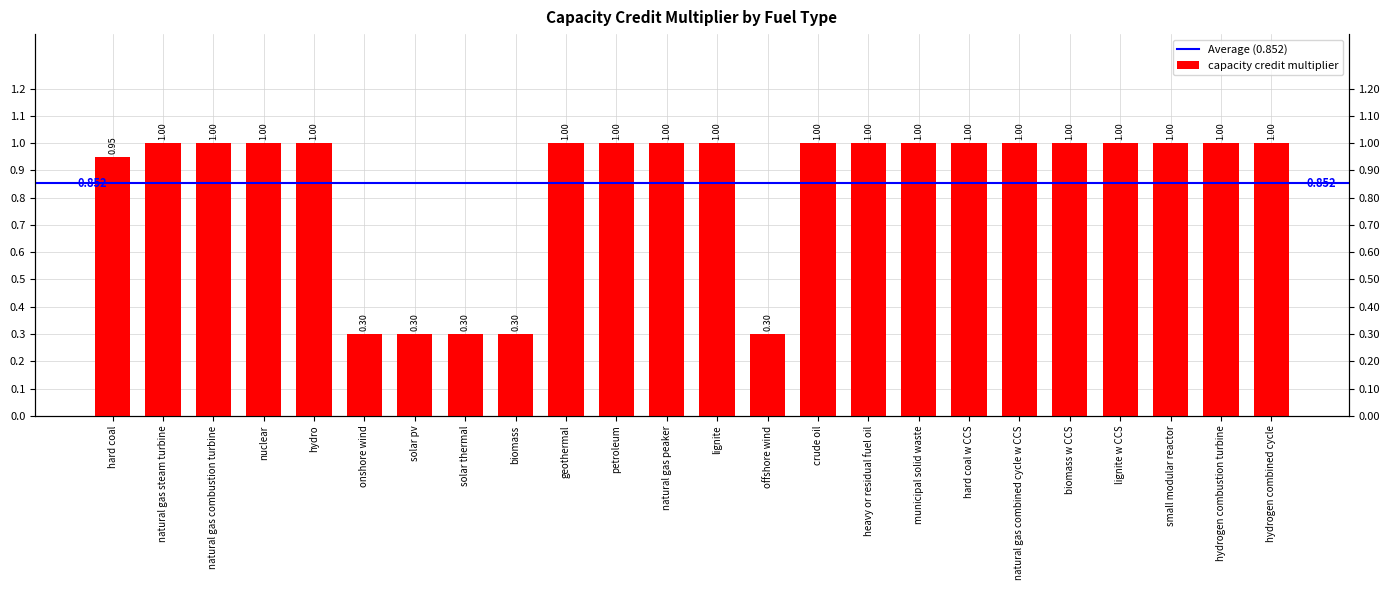

Where is the data nearest to the value 0?

onshore wind